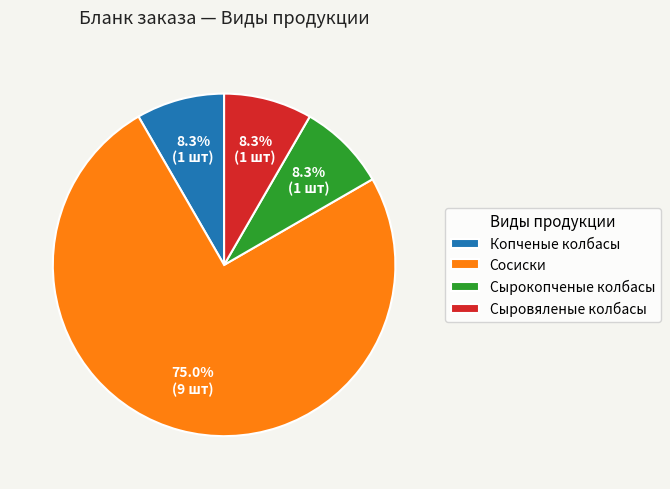

The Сосиски slice represents 68% of the pie. True or false?

False